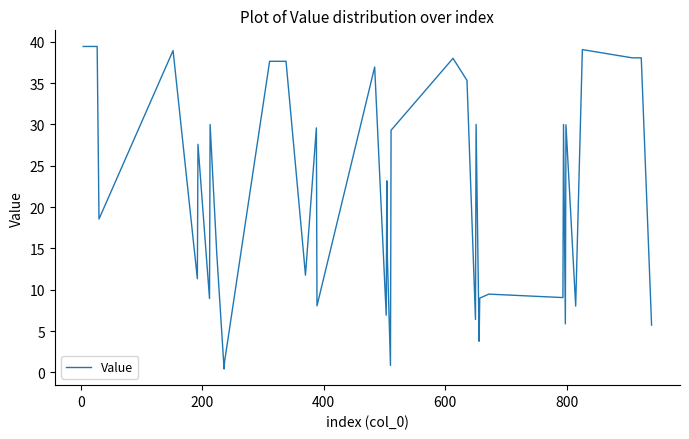

Count the number of categories in the chart.

40